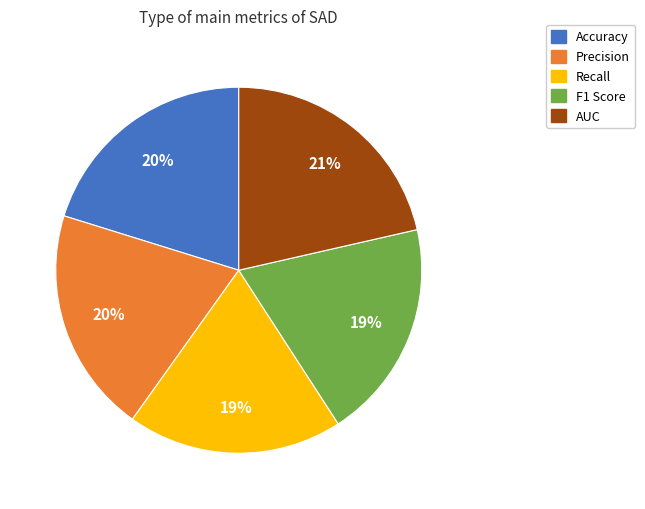

Is it true that Recall is 32% of the pie?

False